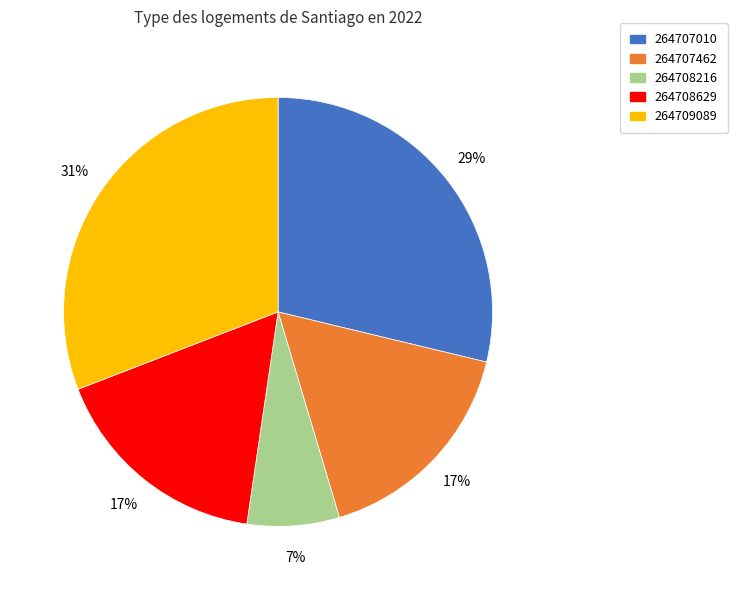

To the nearest percent, what percentage of the pie is 264708629?

17%